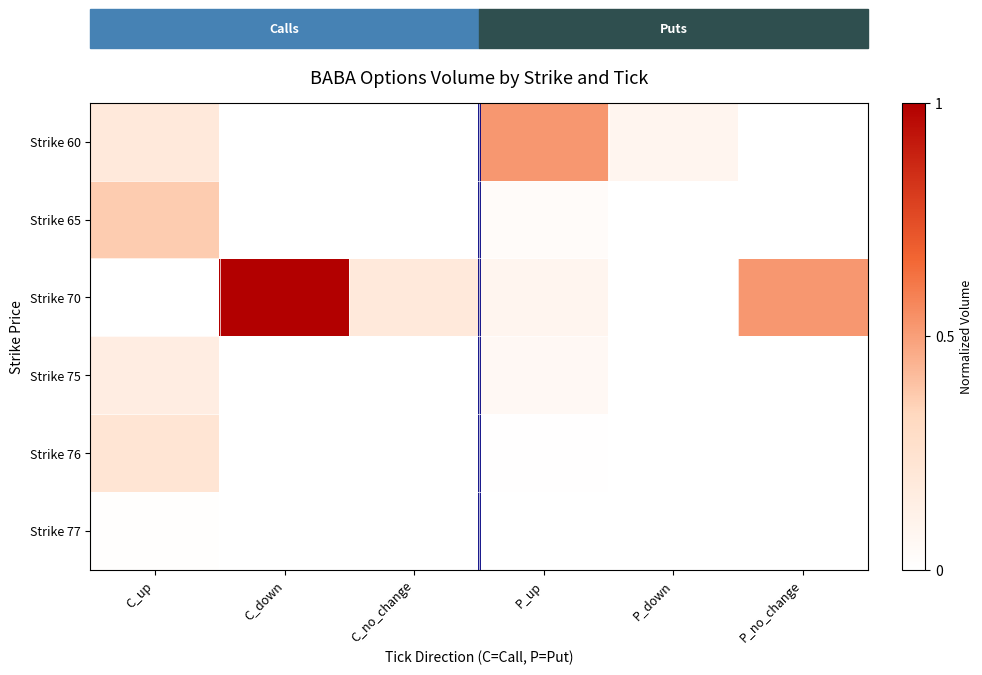

What is the total value across all series at P_up?

0.7